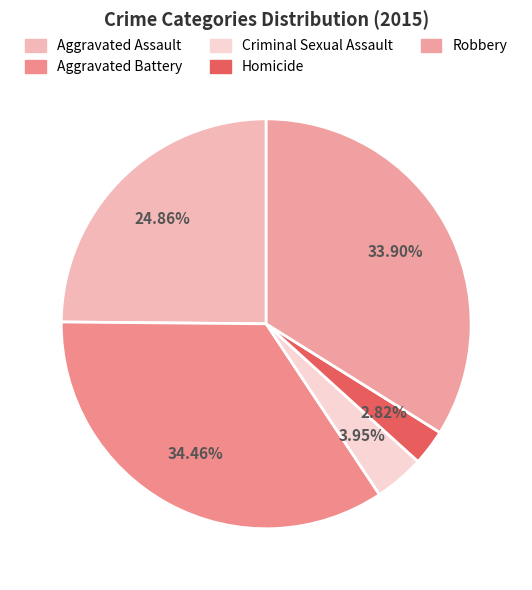

To the nearest percent, what is the average slice percentage?

20%